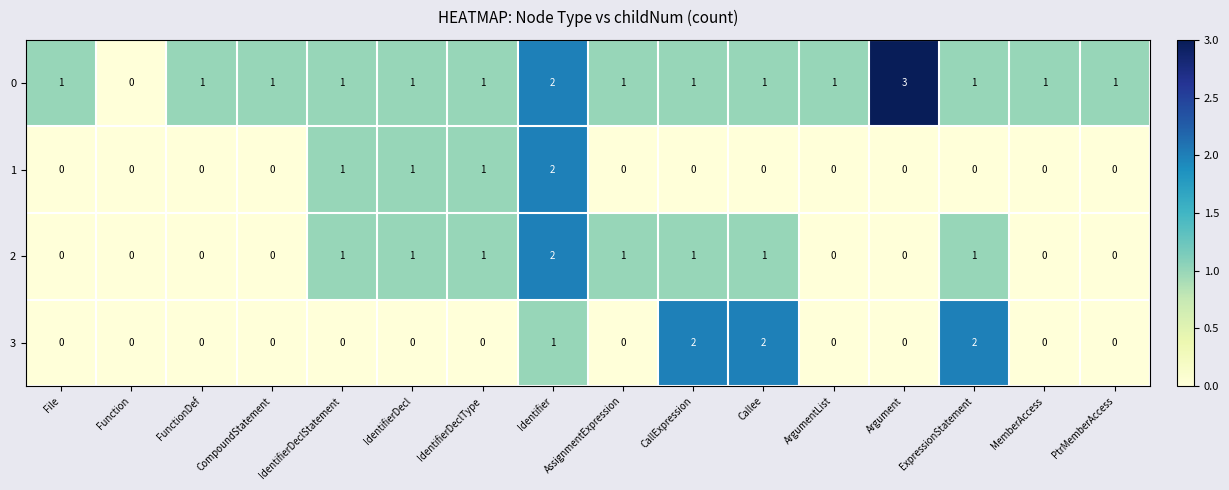

Which series has the largest range (max minus min)?

0